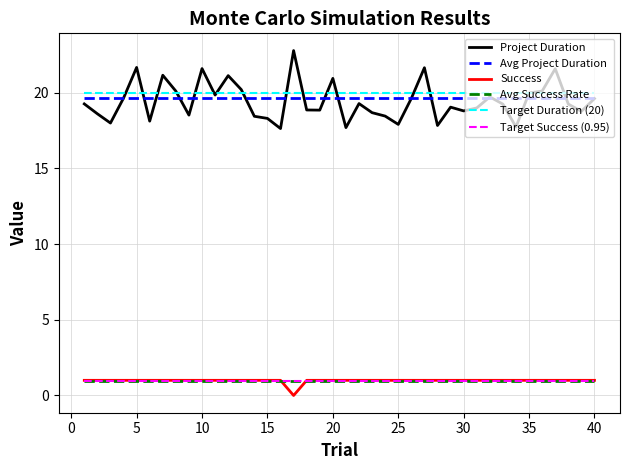

True or false: Target Success (0.95) and Project Duration cross at least once.

False